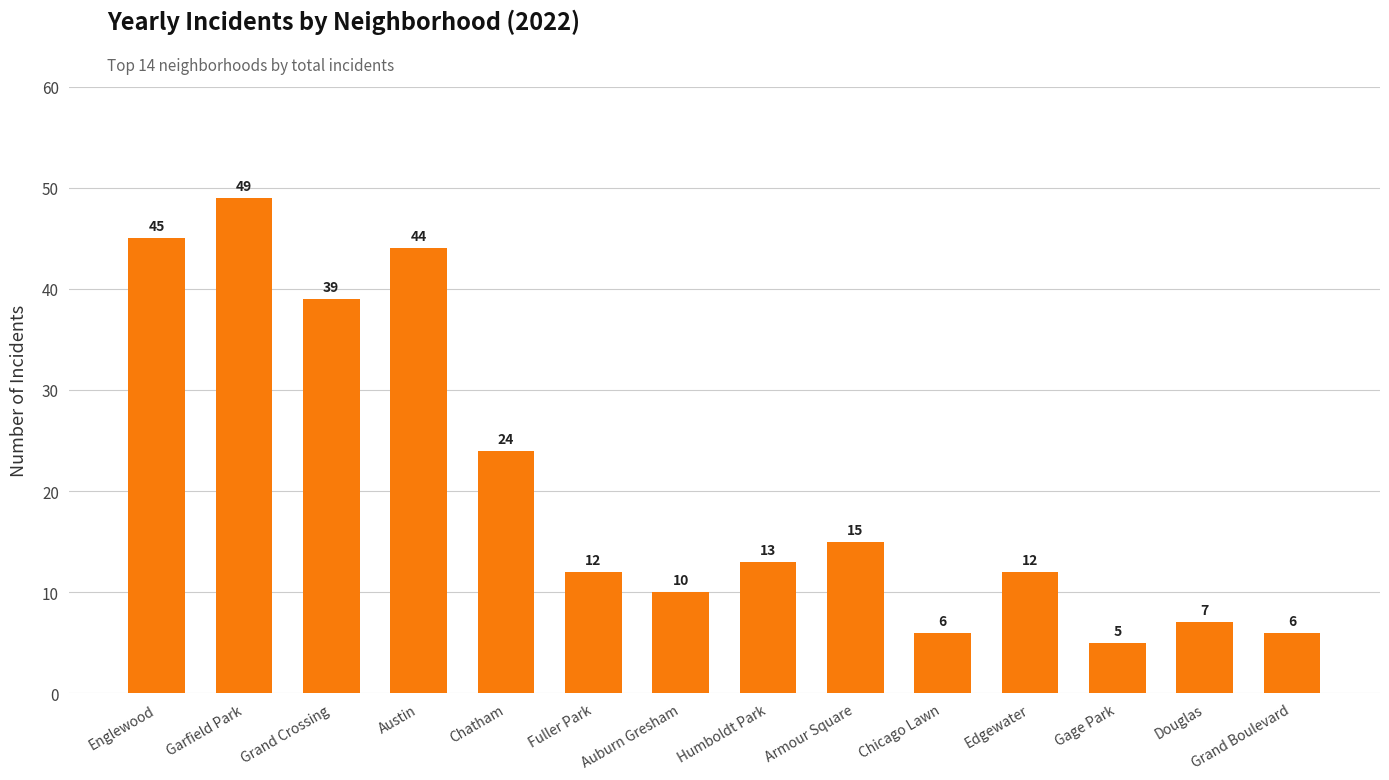

Between Englewood and Humboldt Park, which is larger?

Englewood